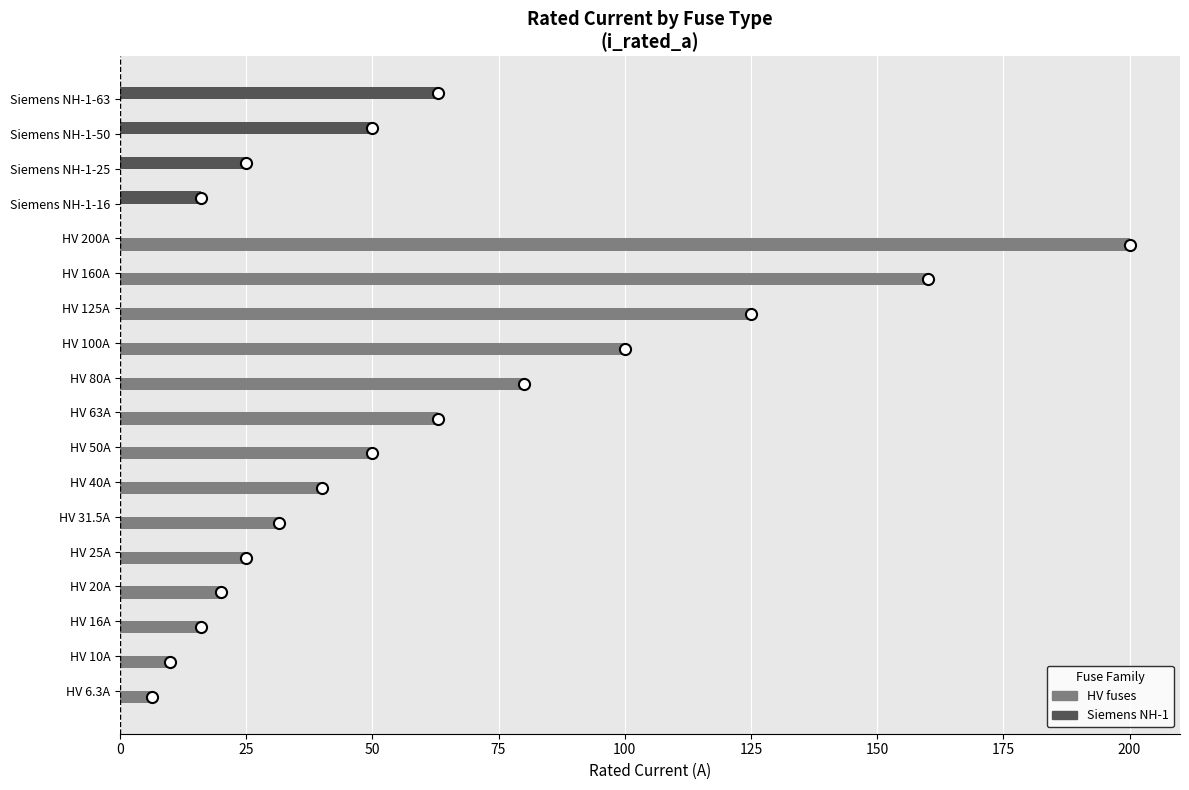

At which category is the sum across all series the highest?

HV 200A